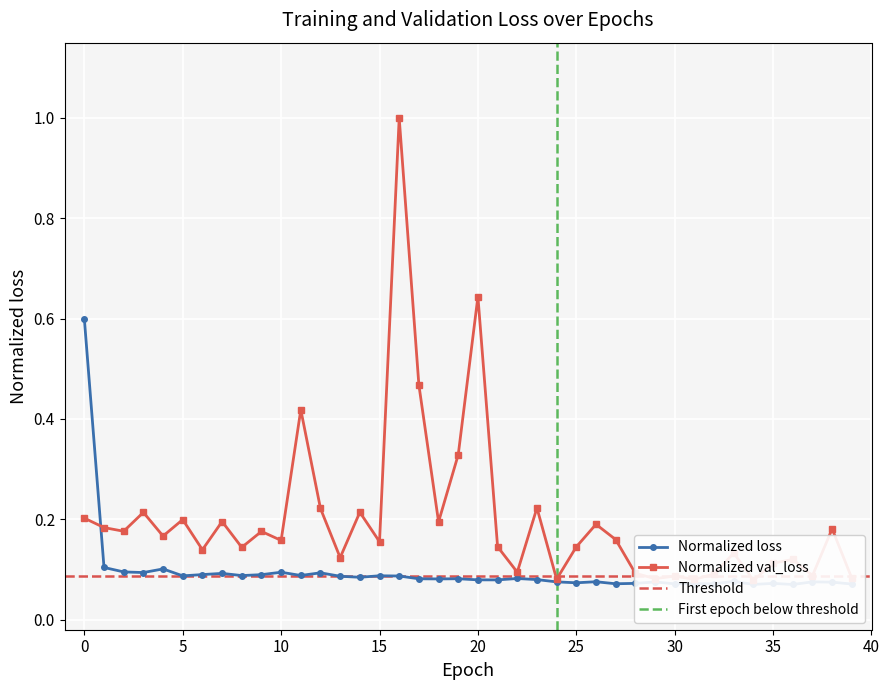

Between 17 and 33, which series saw the biggest shift?

val_loss